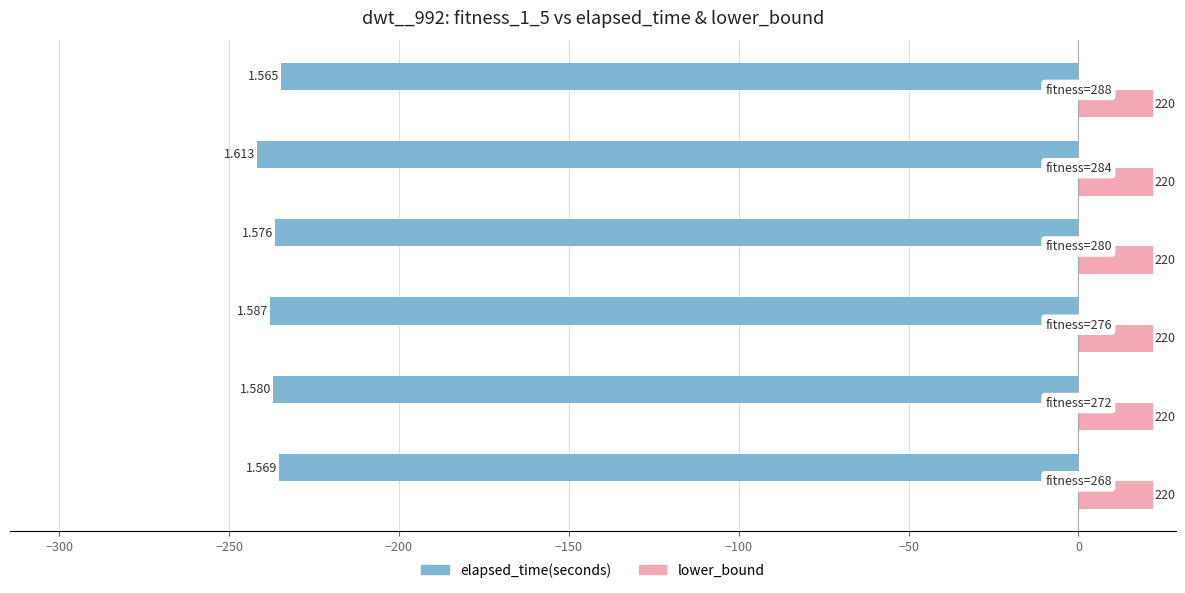

What are all the series names shown in the legend?

elapsed_time(seconds), lower_bound